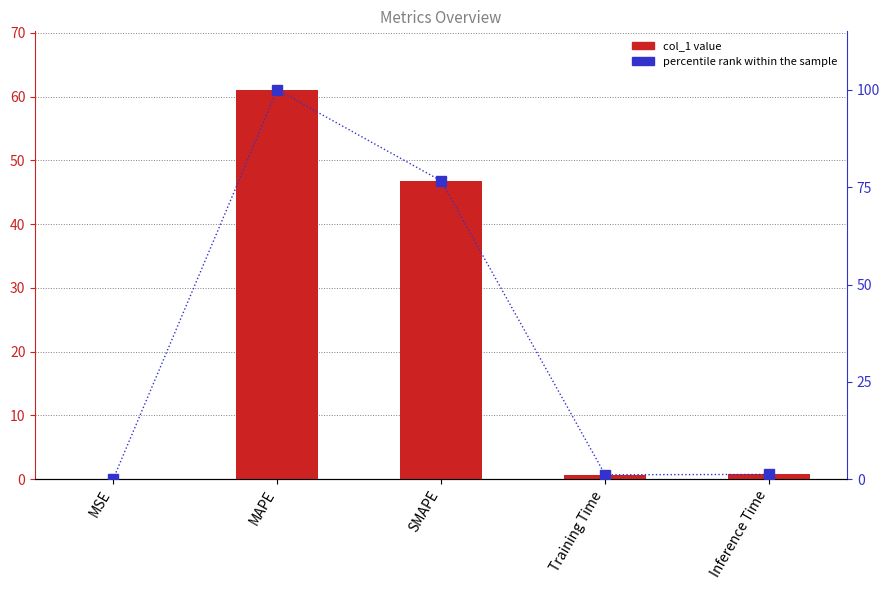

The value of percentile rank within the sample at Inference Time is 1.2. True or false?

True